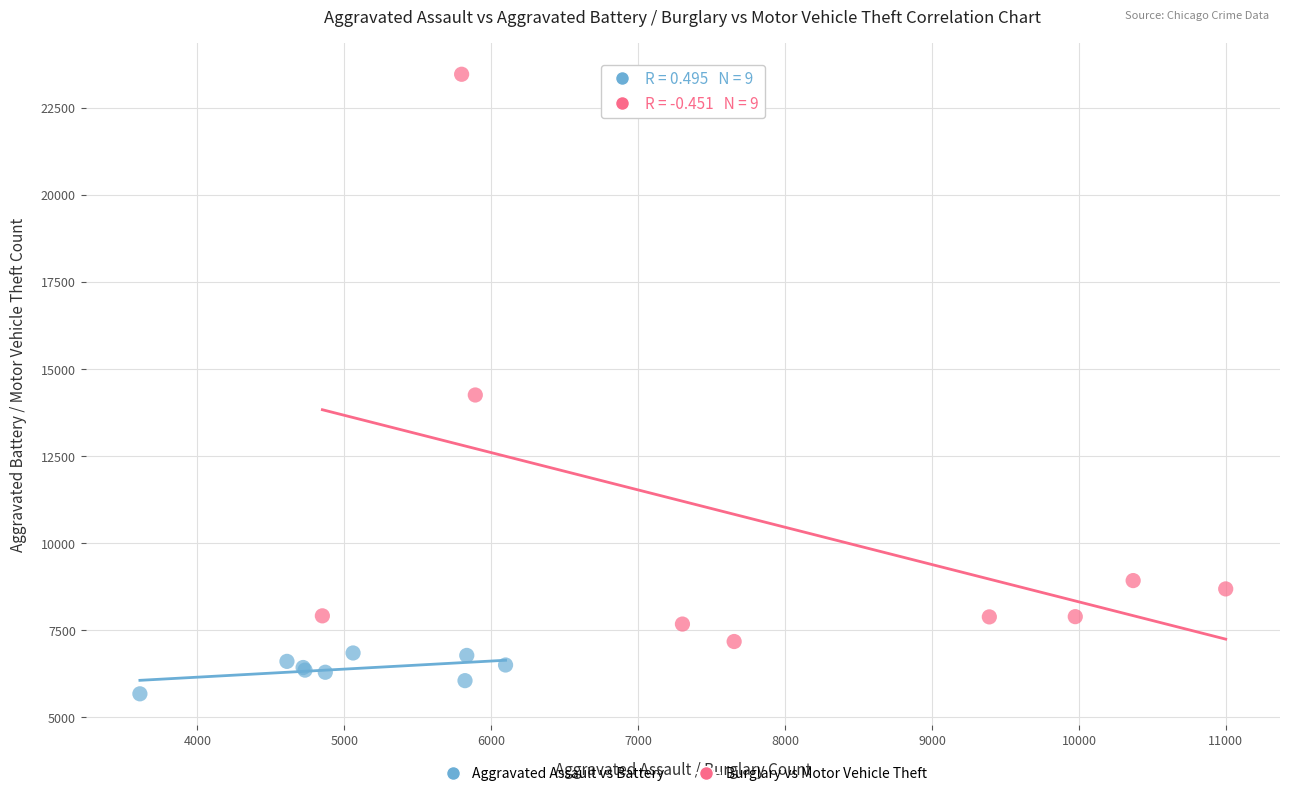

Which series contains the highest Y value?

Burglary vs Motor Vehicle Theft